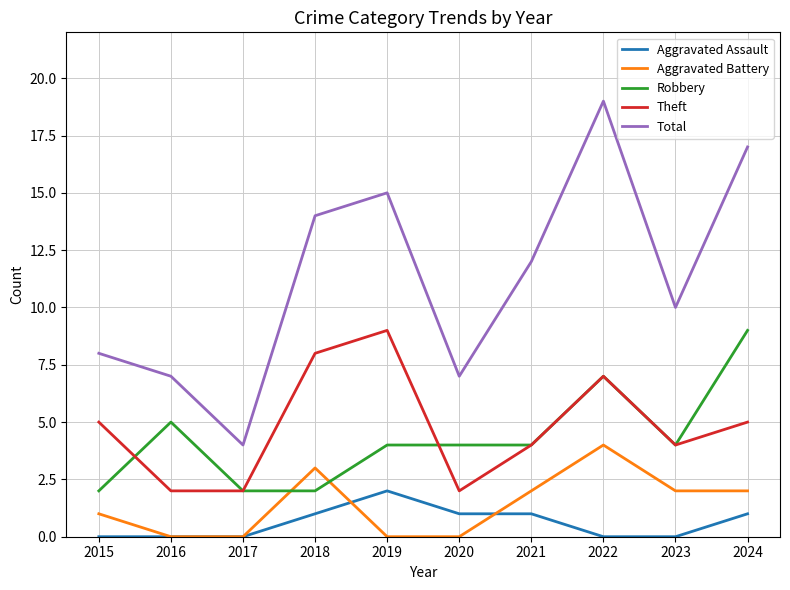

Reading left to right, list all the values displayed in this chart.

Aggravated Assault: 0	0	0	1	2	1	1	0	0	1
Aggravated Battery: 1	0	0	3	0	0	2	4	2	2
Robbery: 2	5	2	2	4	4	4	7	4	9
Theft: 5	2	2	8	9	2	4	7	4	5
Total: 8	7	4	14	15	7	12	19	10	17